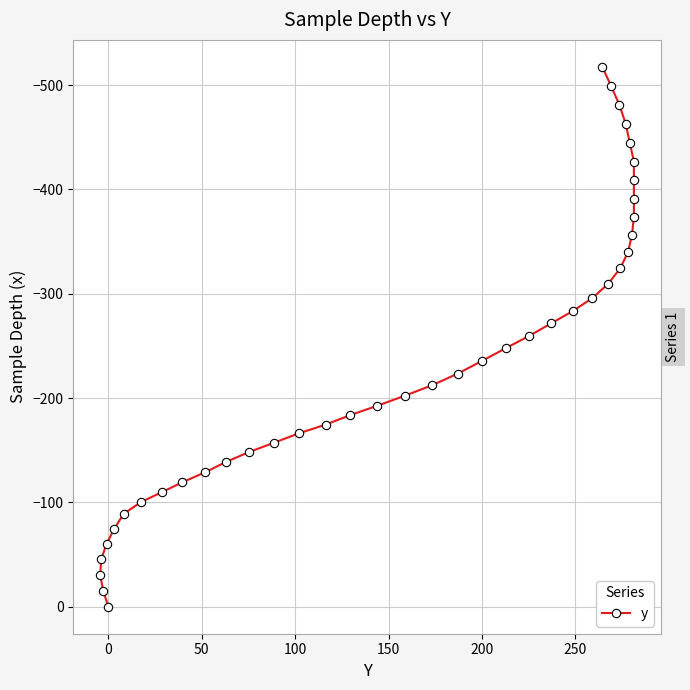

How many negative values are there?

39